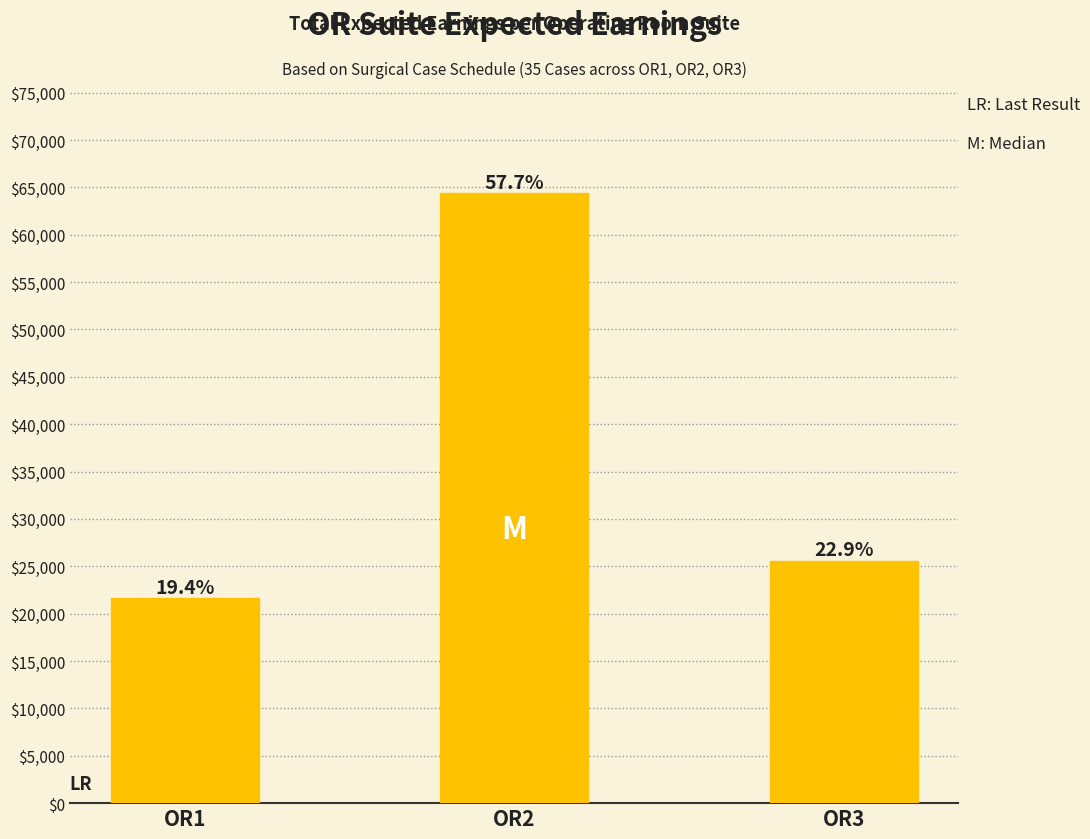

How many bars are there in total?

3